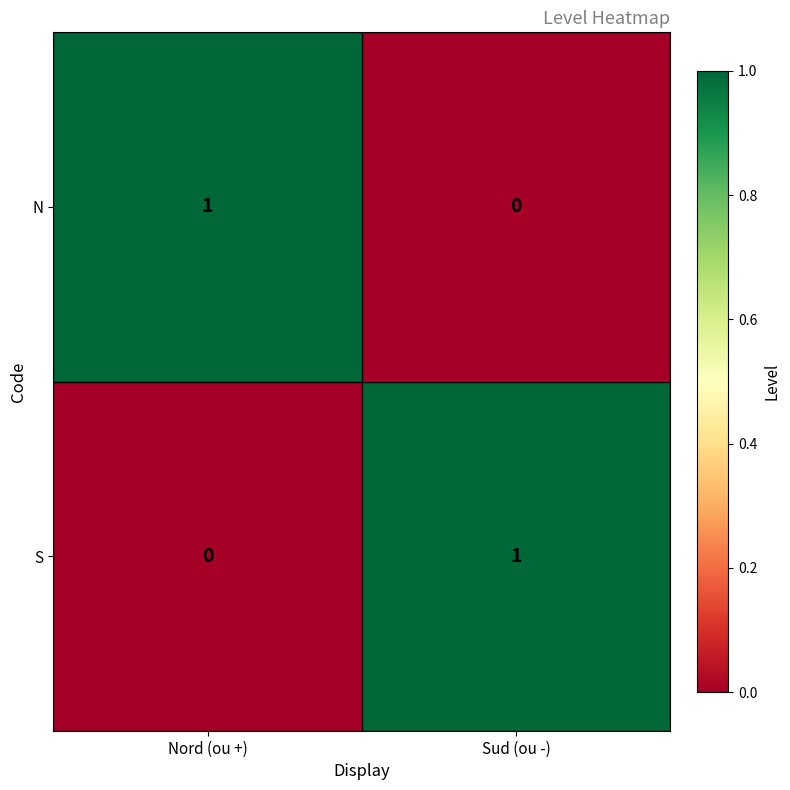

At Nord (ou +), list the series in order from smallest to largest.

S, N